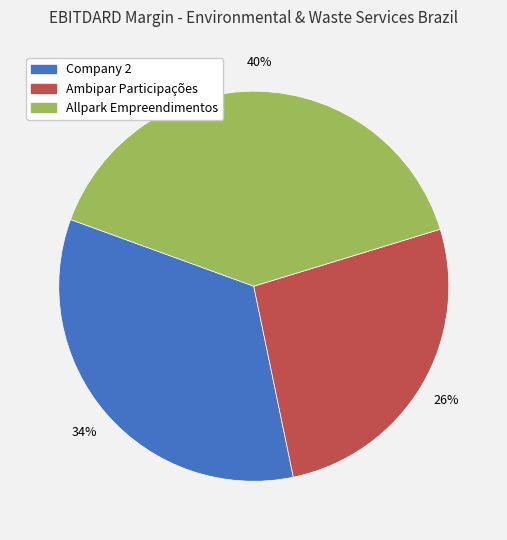

The Ambipar Participações slice represents 26% of the pie. True or false?

True